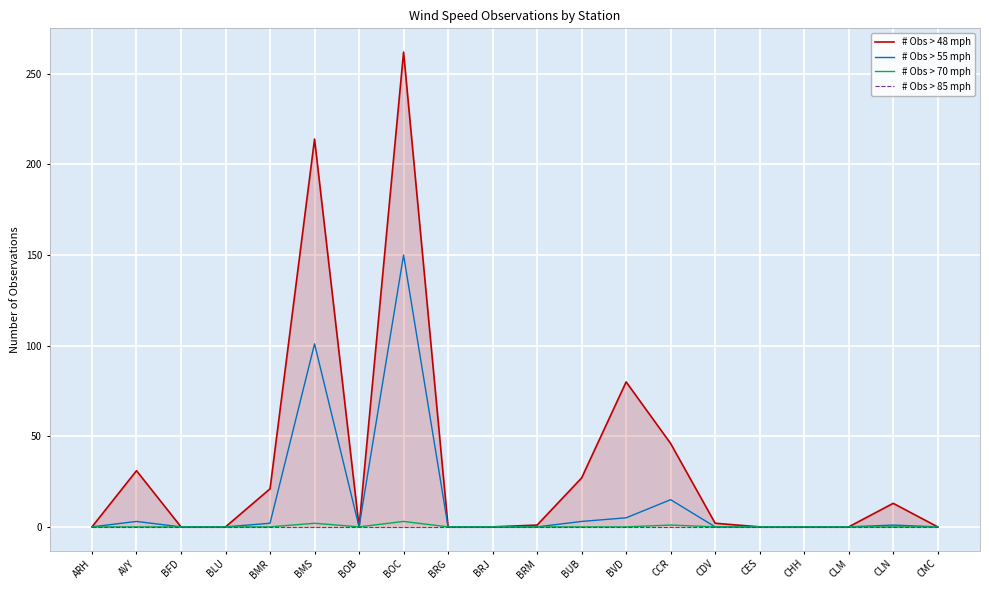

Reading left to right, what are all the values shown in this chart?

# Obs > 48 mph: 0	31	0	0	21	214	0	262	0	0	1	27	80	46	2	0	0	0	13	0
# Obs > 55 mph: 0	3	0	0	2	101	0	150	0	0	0	3	5	15	0	0	0	0	1	0
# Obs > 70 mph: 0	0	0	0	0	2	0	3	0	0	0	0	0	1	0	0	0	0	0	0
# Obs > 85 mph: 0	0	0	0	0	0	0	0	0	0	0	0	0	0	0	0	0	0	0	0